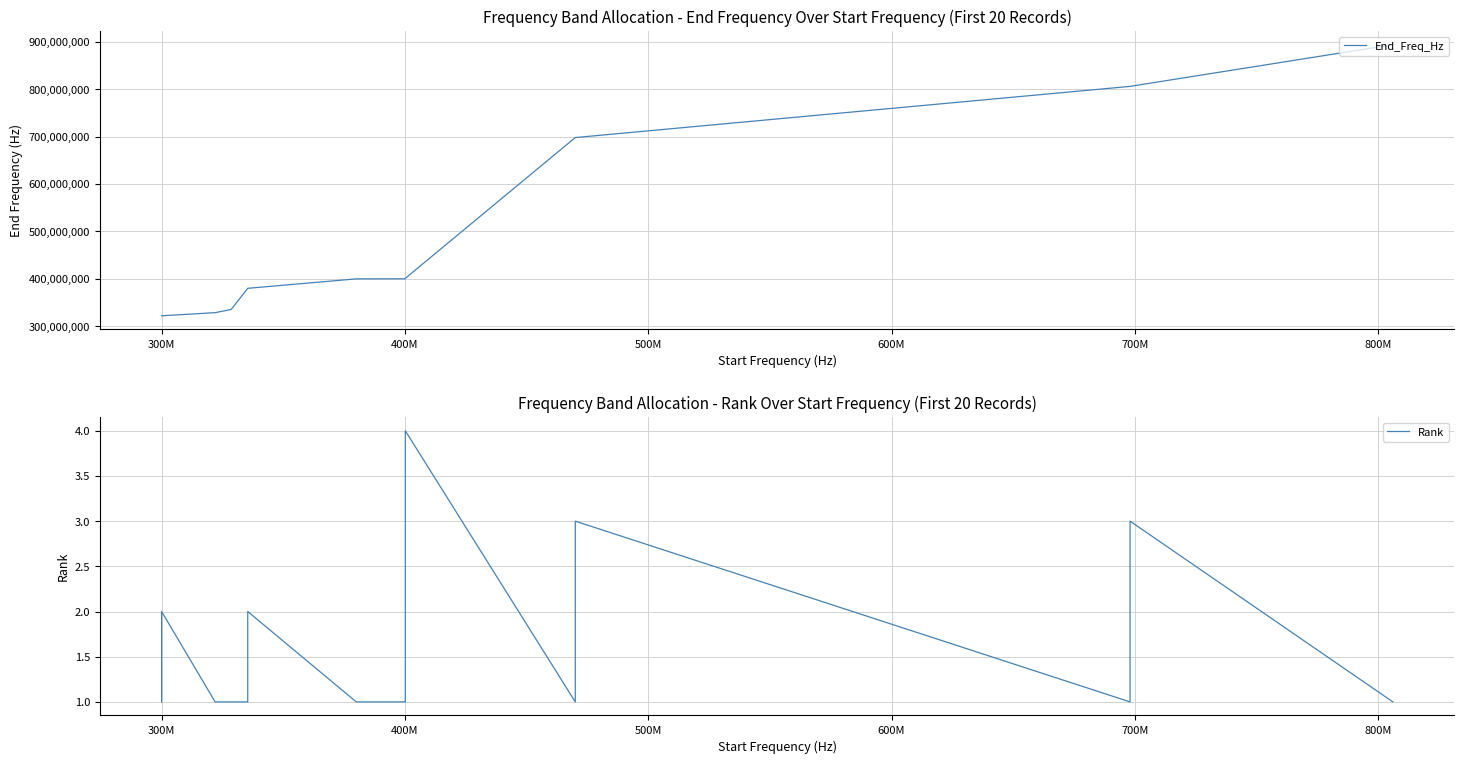

What is the sum of all Rank values?

34